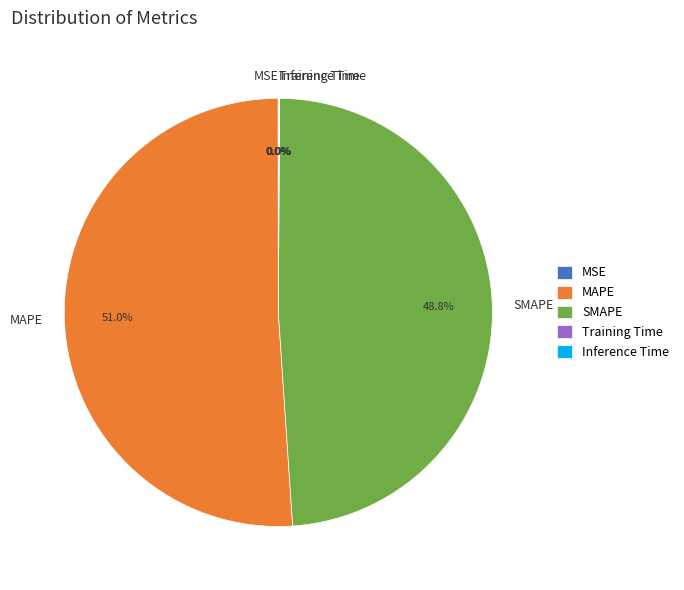

Which category has the biggest portion of the pie?

MAPE